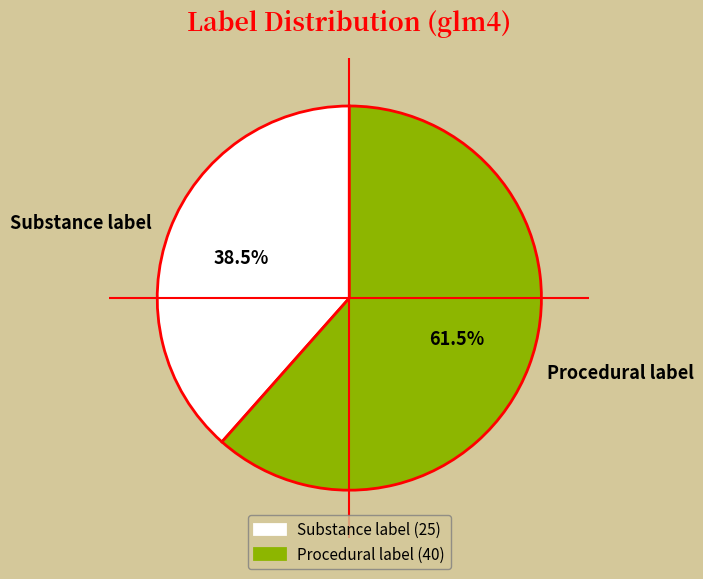

Rank the categories by value from lowest to highest.

Substance label, Procedural label